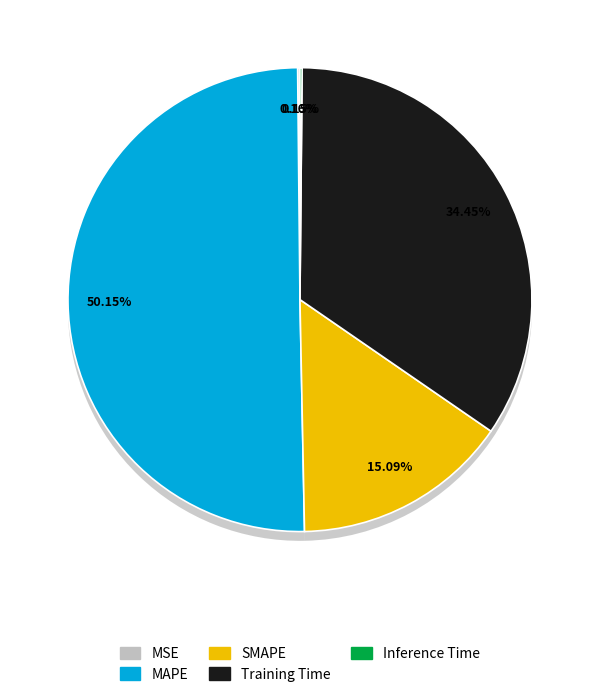

Does any single category account for the majority?

Yes